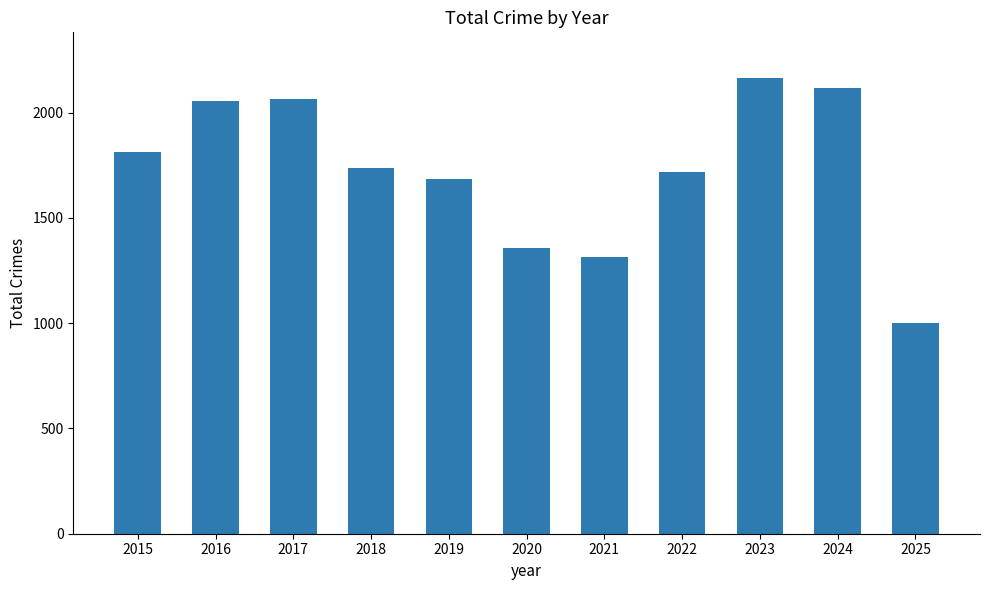

What is the average value?

1730